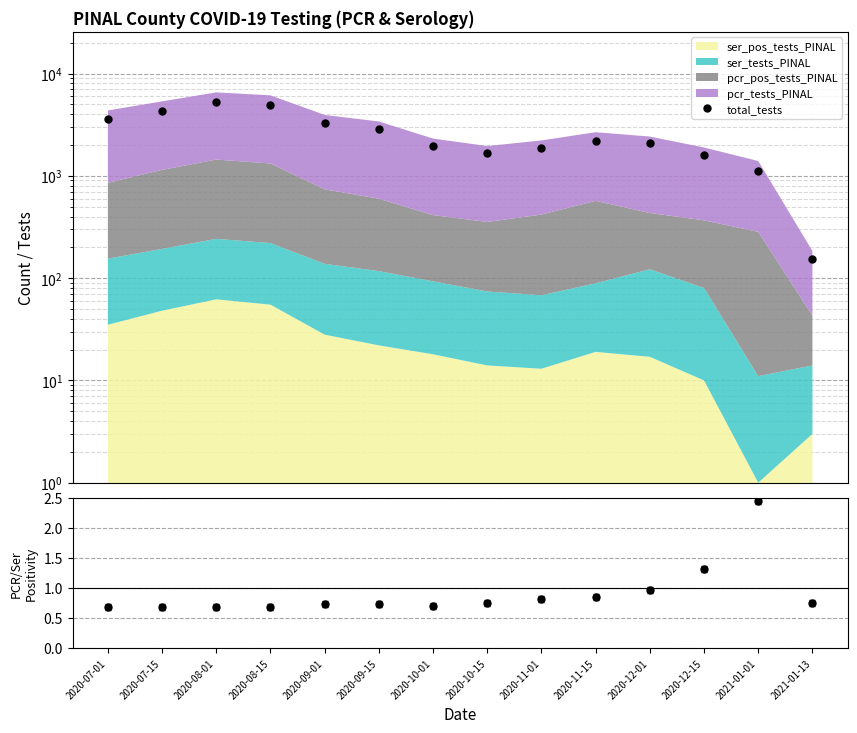

What is the difference between the maximum and second lowest values in the pcr_pos/ser_pos ratio series?

1.8